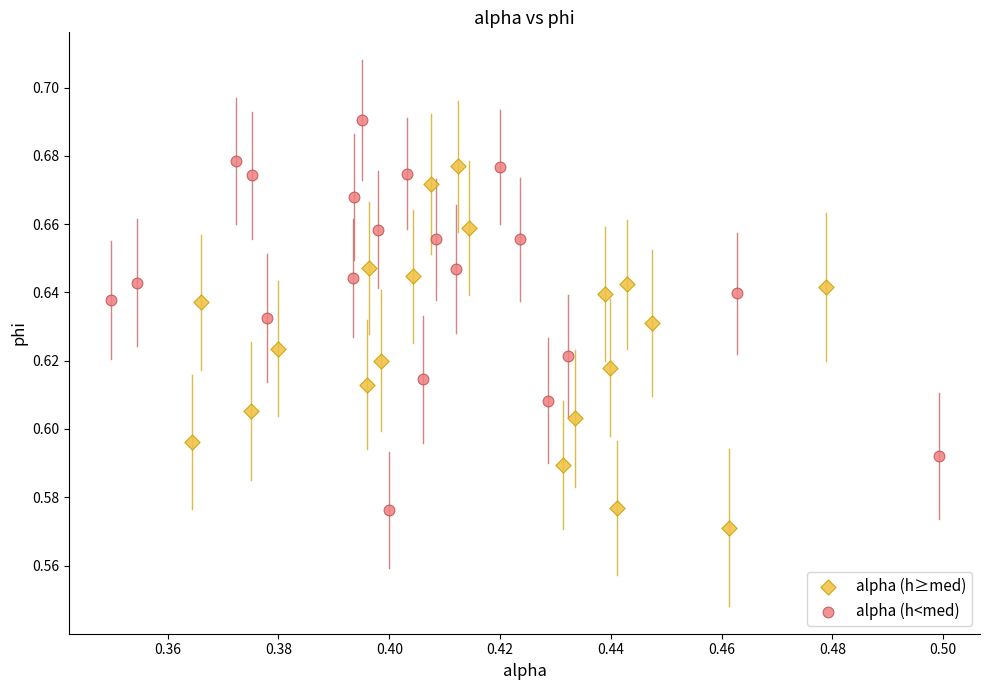

What are all the series names shown in the legend?

alpha (h≥med), alpha (h<med)